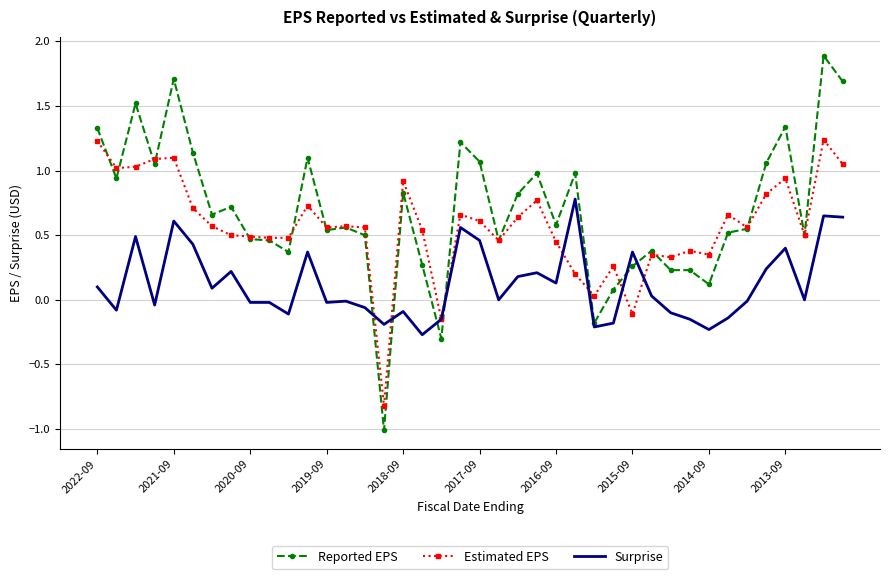

Rank the series by their average value, from lowest to highest.

Surprise, Estimated EPS, Reported EPS